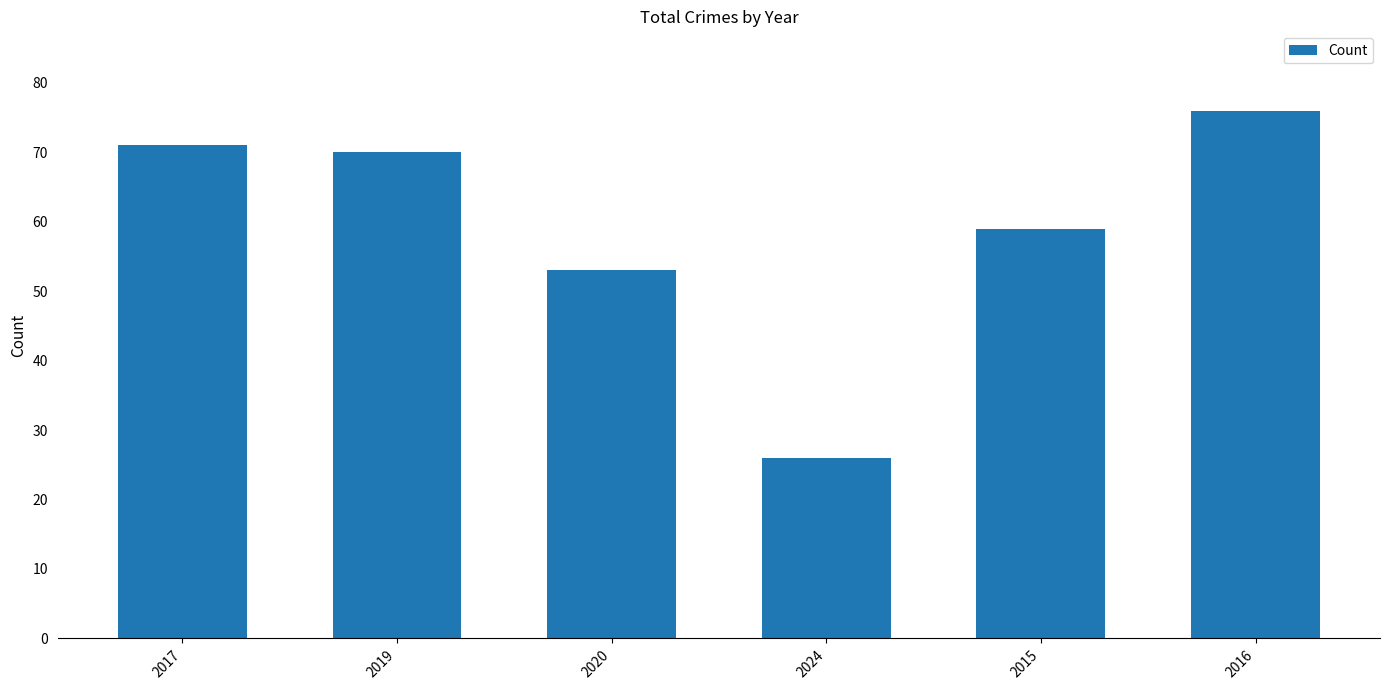

What position from the left is 2020?

3